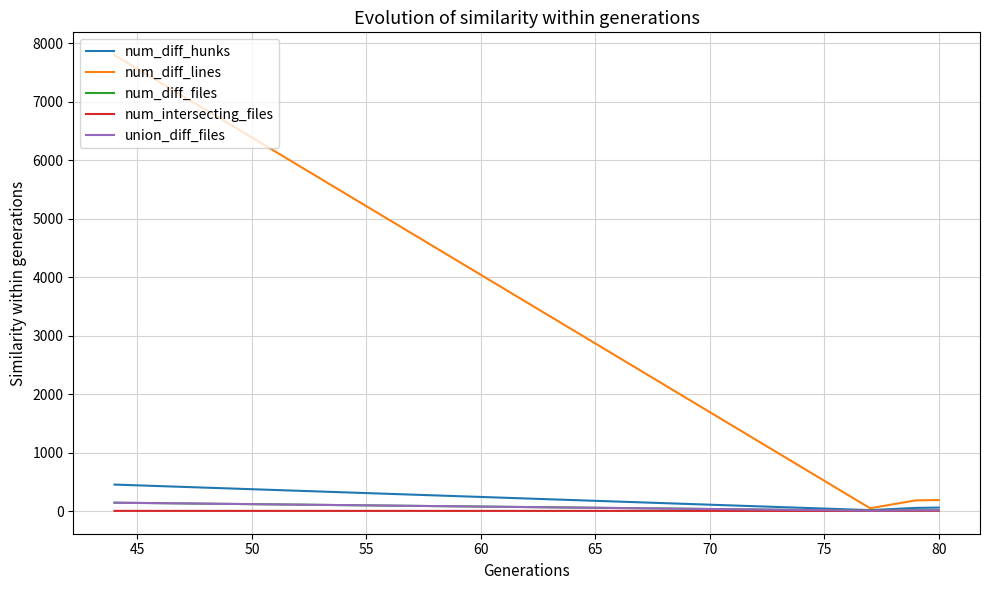

What is the value of the num_diff_hunks point at the 1st from the left?

453